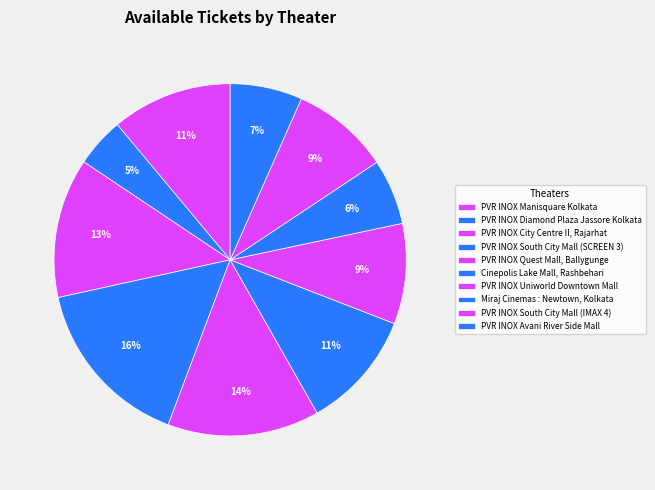

To the nearest percent, what percentage of the pie is Cinepolis Lake Mall, Rashbehari?

11%